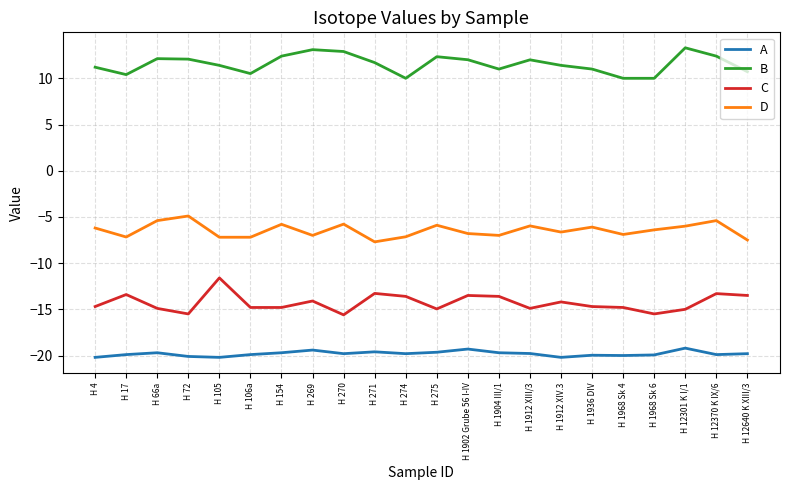

How many lines are shown in the chart?

4